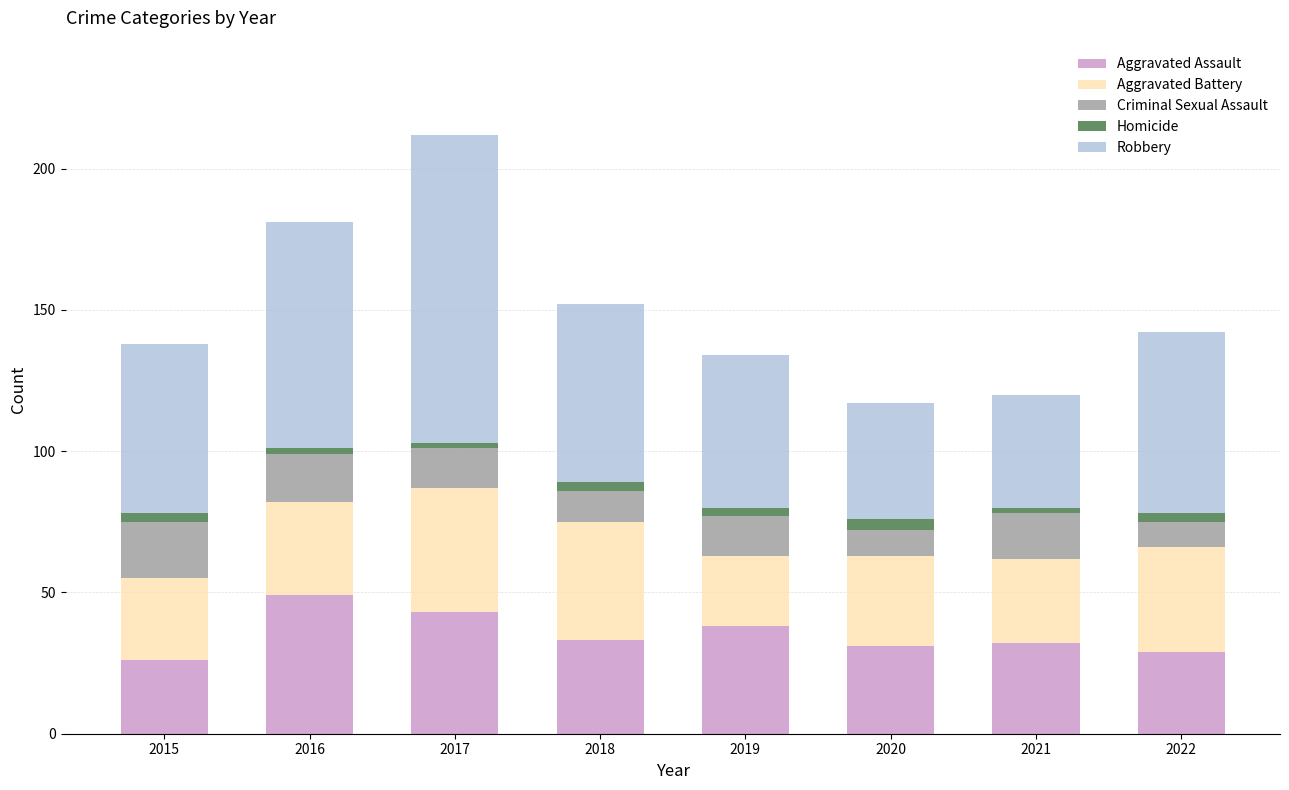

What is the maximum value for Aggravated Assault?

49